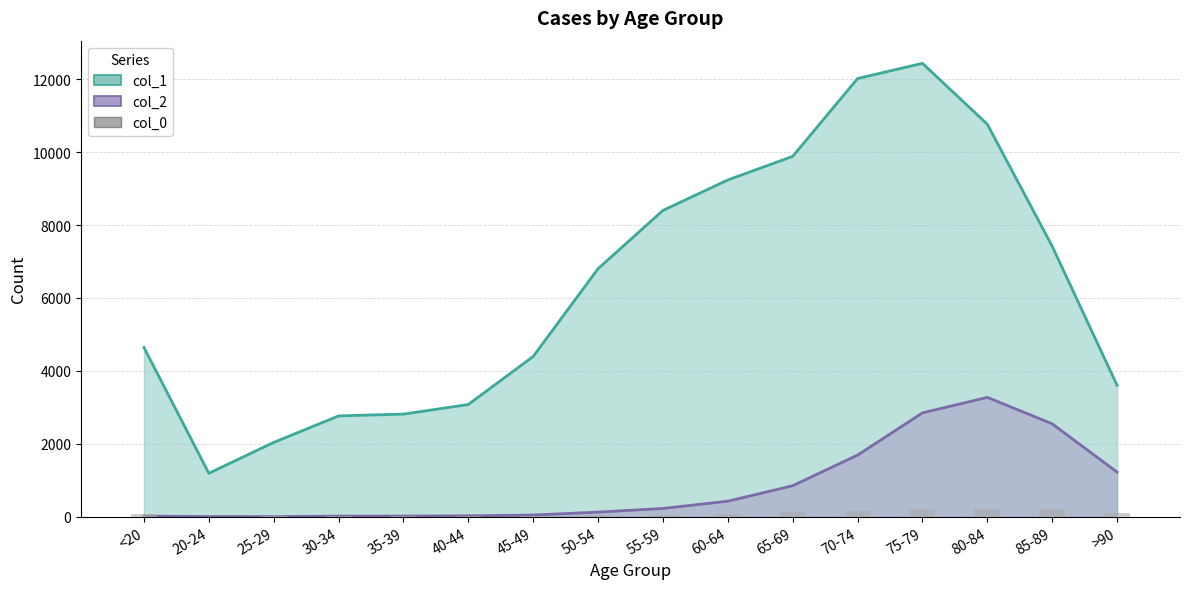

What position from the right is 80-84?

3